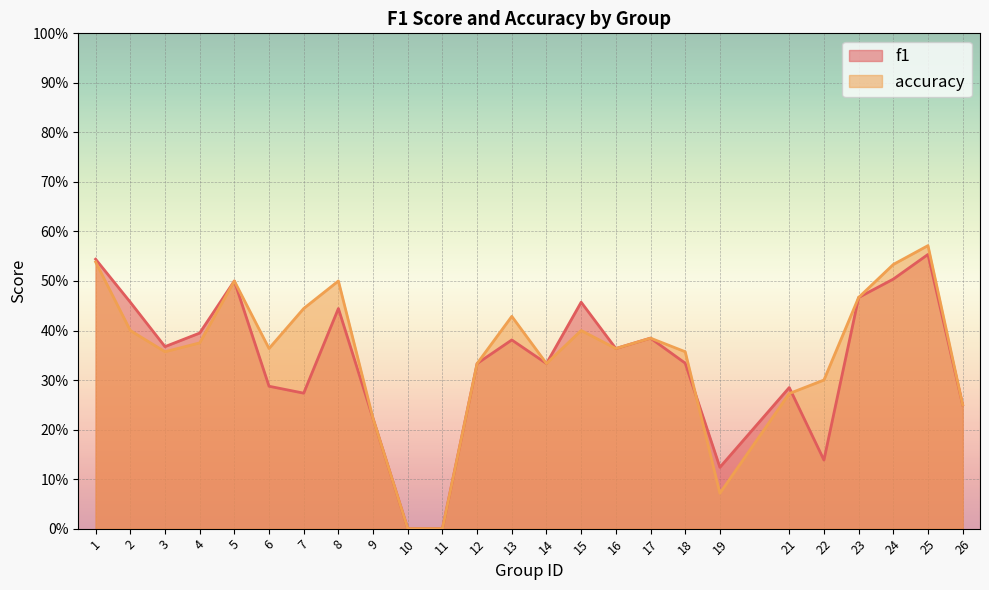

What is the difference between the second highest and minimum values in the f1 series?

0.5